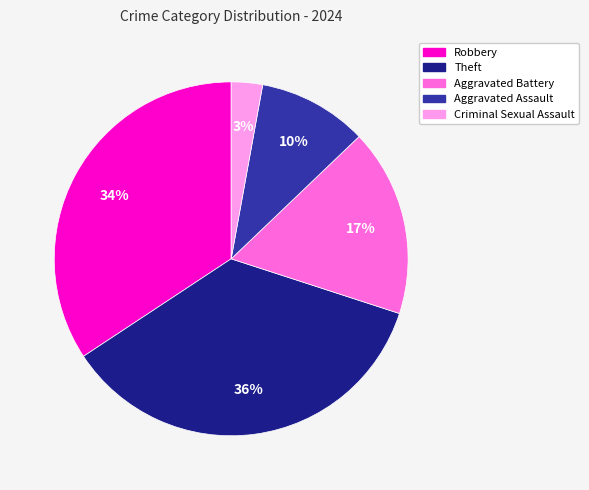

Which slice is the largest?

Theft